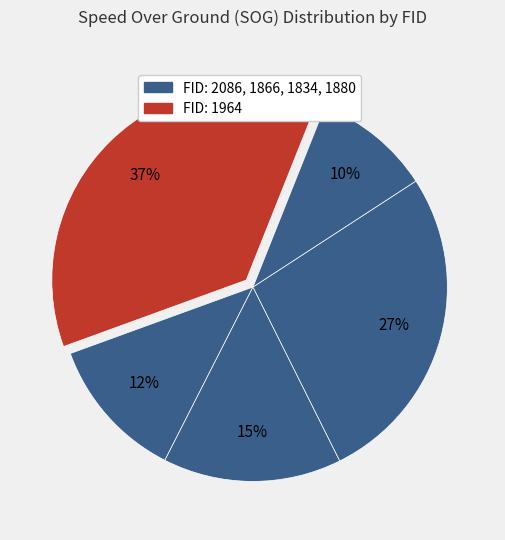

What is the largest slice in the pie chart?

1964